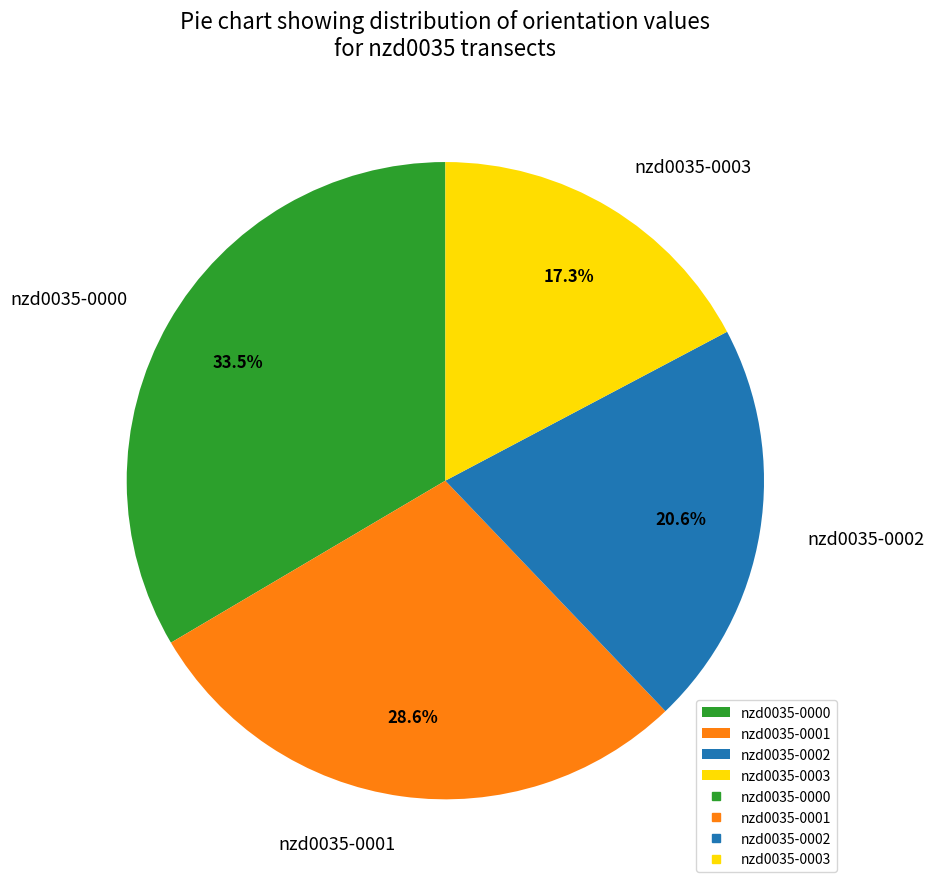

To the nearest percent, what is the difference between the nzd0035-0002 and nzd0035-0000 slice percentages?

13%